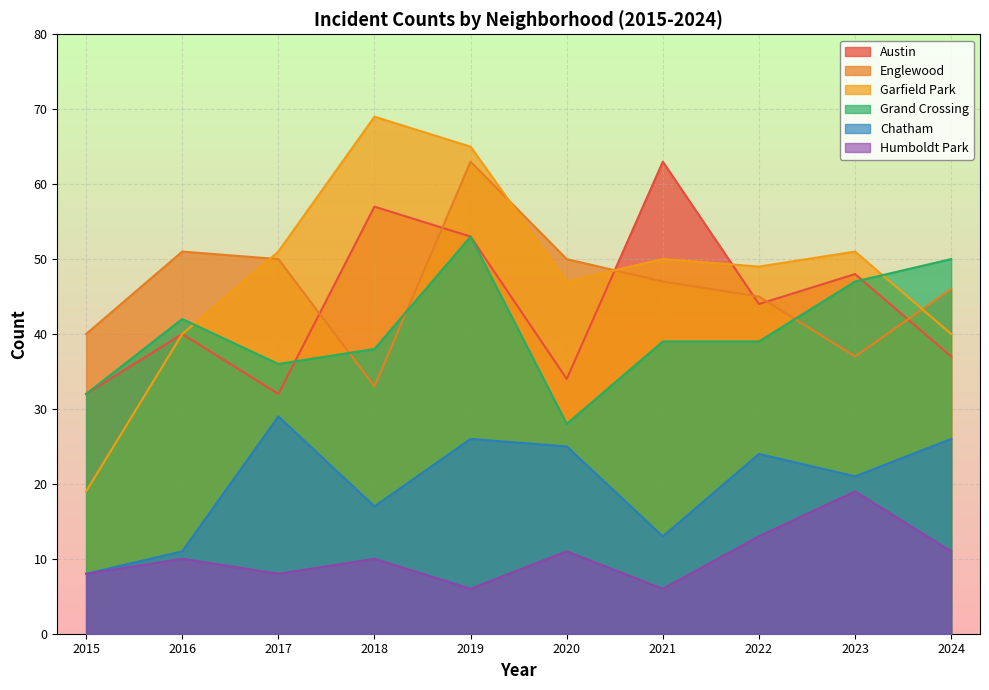

What is the difference between the highest and lowest values at 2019?

59